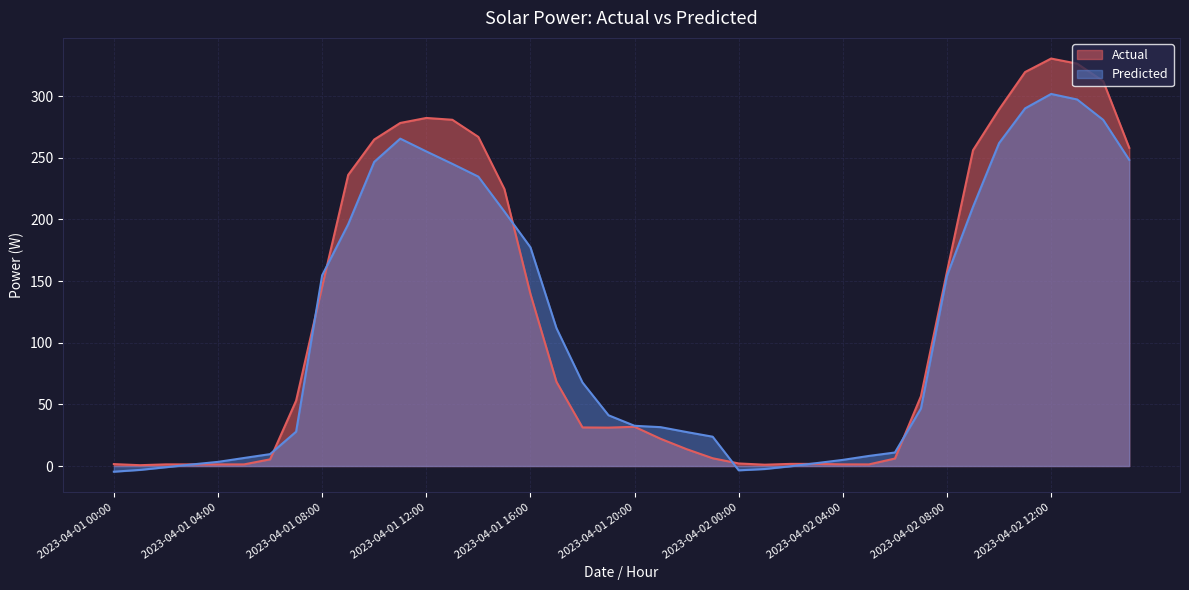

List the series in order of their overall mean, lowest first.

Predicted, Actual